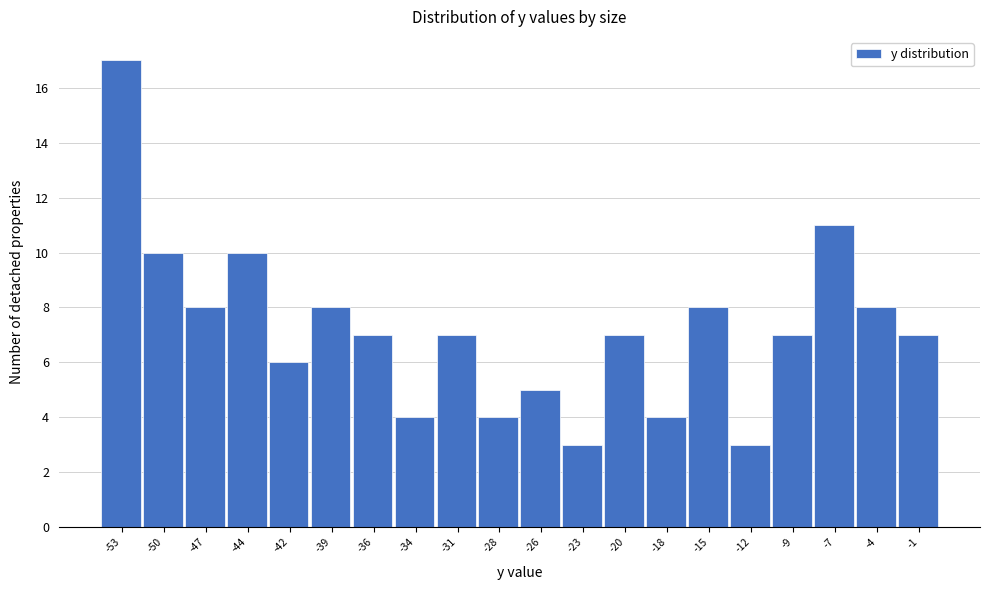

Over which range of the x-axis is the bar tallest?

-54.0 to -51.0